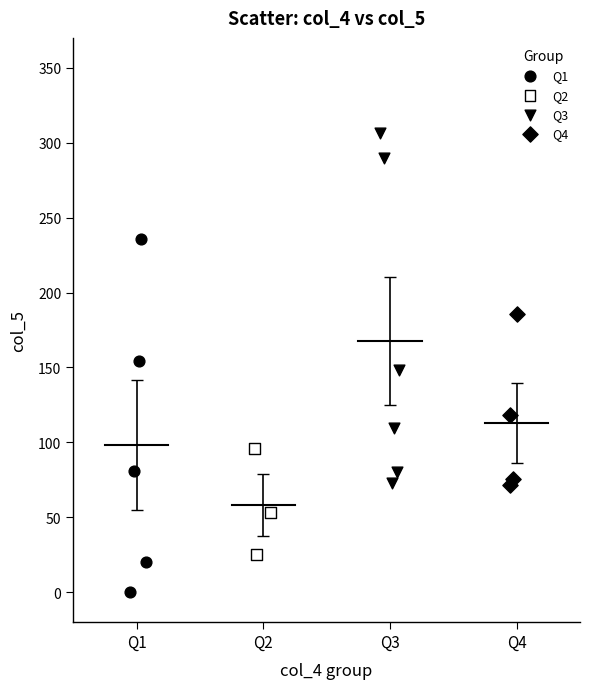

What are all the series names shown in the legend?

Q1, Q2, Q3, Q4